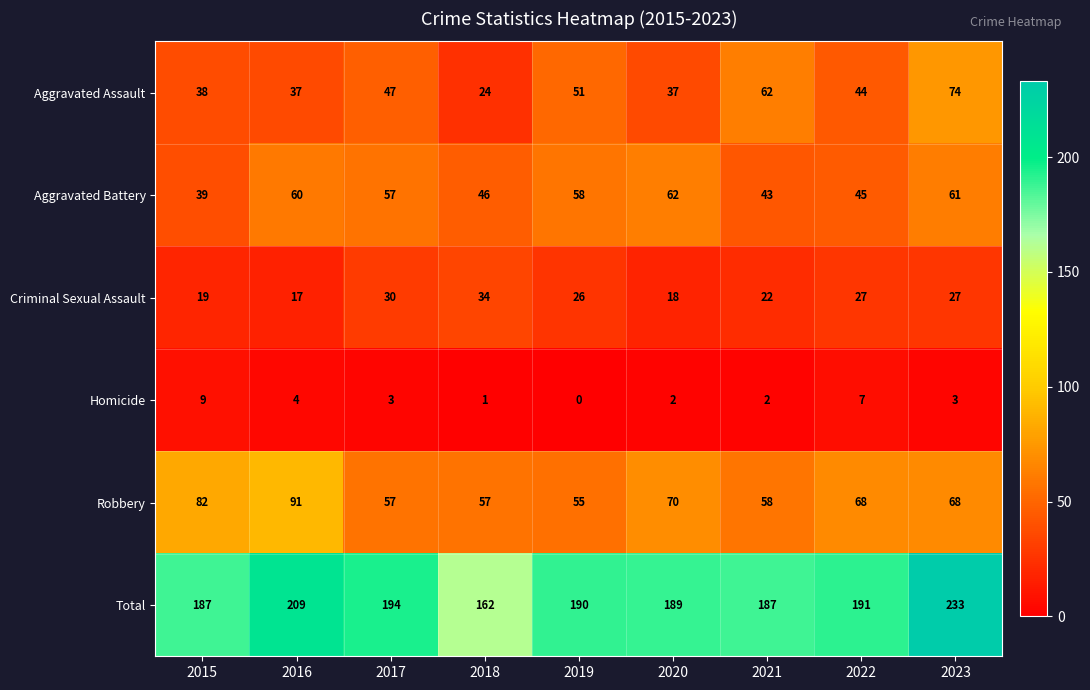

At which category is the sum across all series the highest?

2023